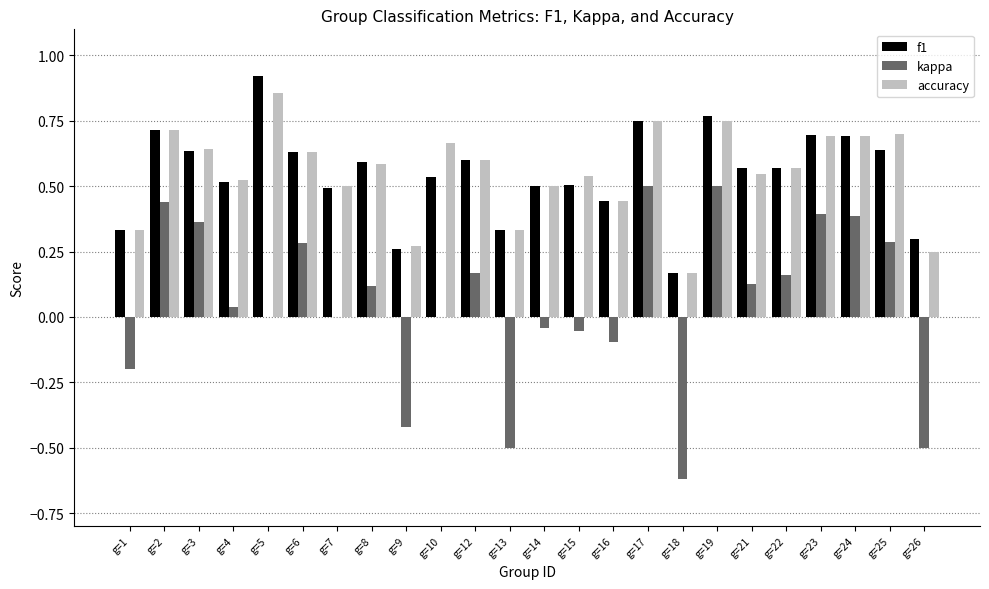

Is the value of kappa at g=3 greater than the value of f1 at g=19?

No